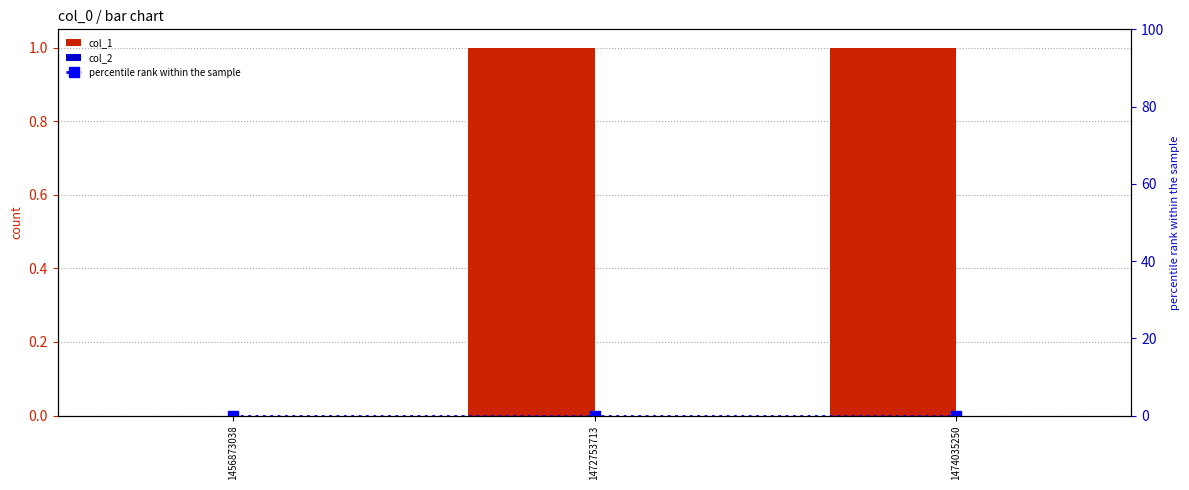

Which series changed the most between 1472753713 and 1474035250?

col_1